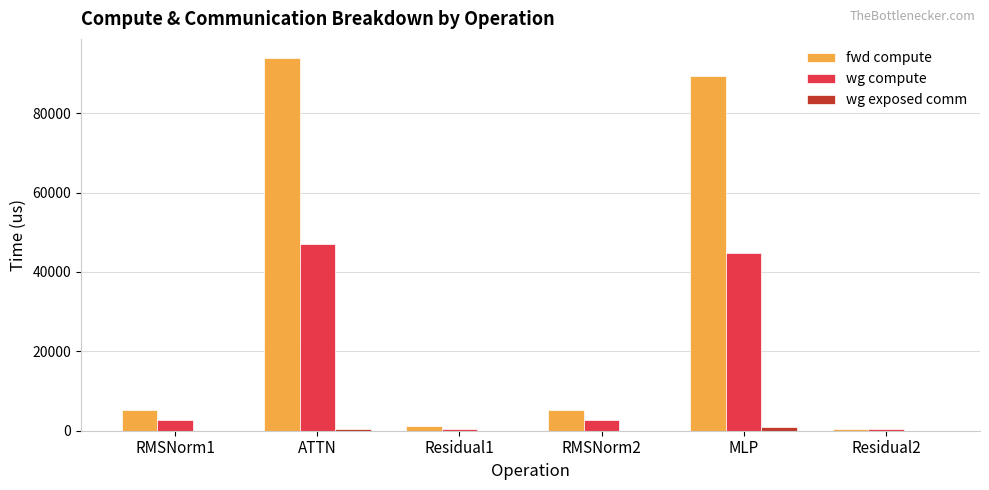

What is the highest value of the wg compute series?

47005.7